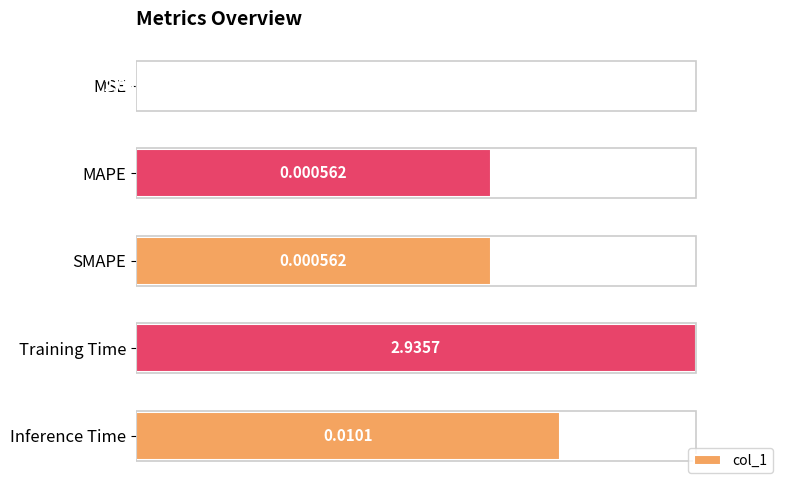

What is the sum of all values?

3.0